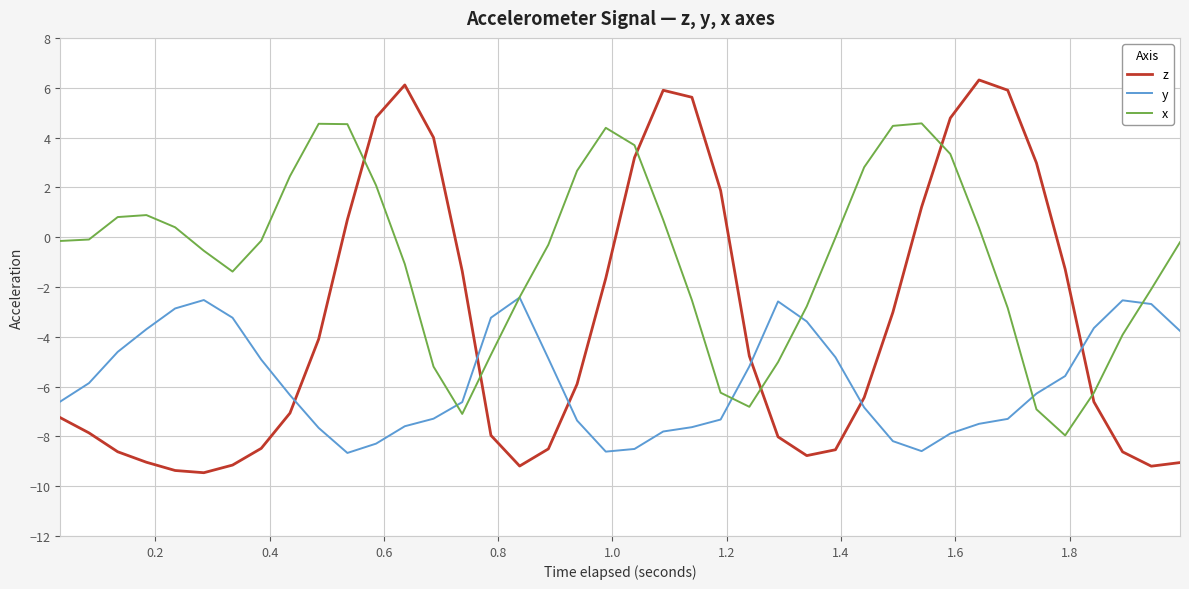

Does the chart have visible grid lines?

Yes